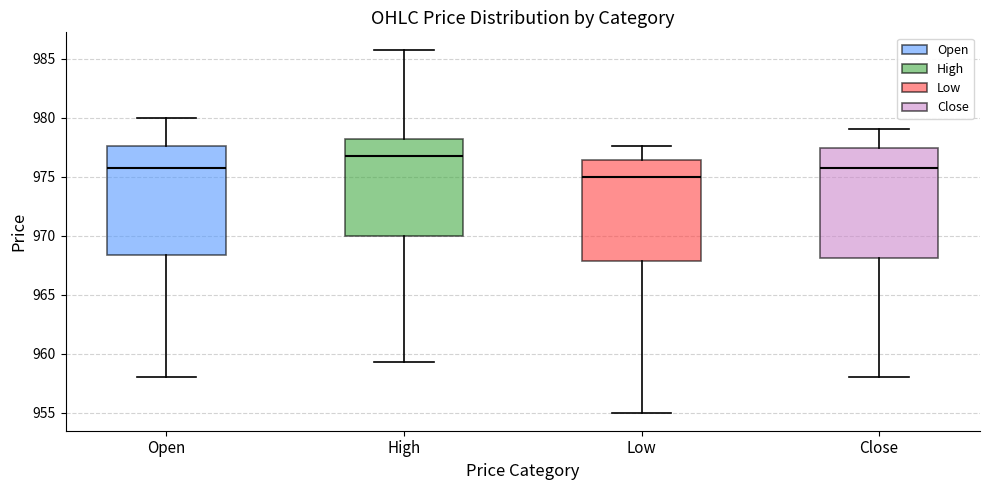

Where is the lower edge of the box for Close on the y-axis? The values are not printed on the chart, so give them approximately, as read against the axis.

968.0